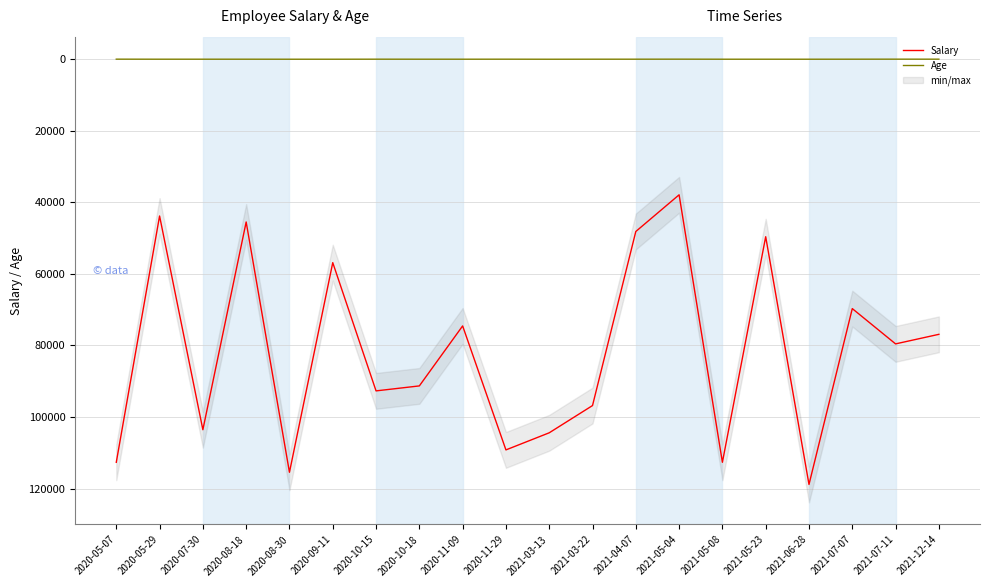

How many values in the Salary series are below 91310?

10